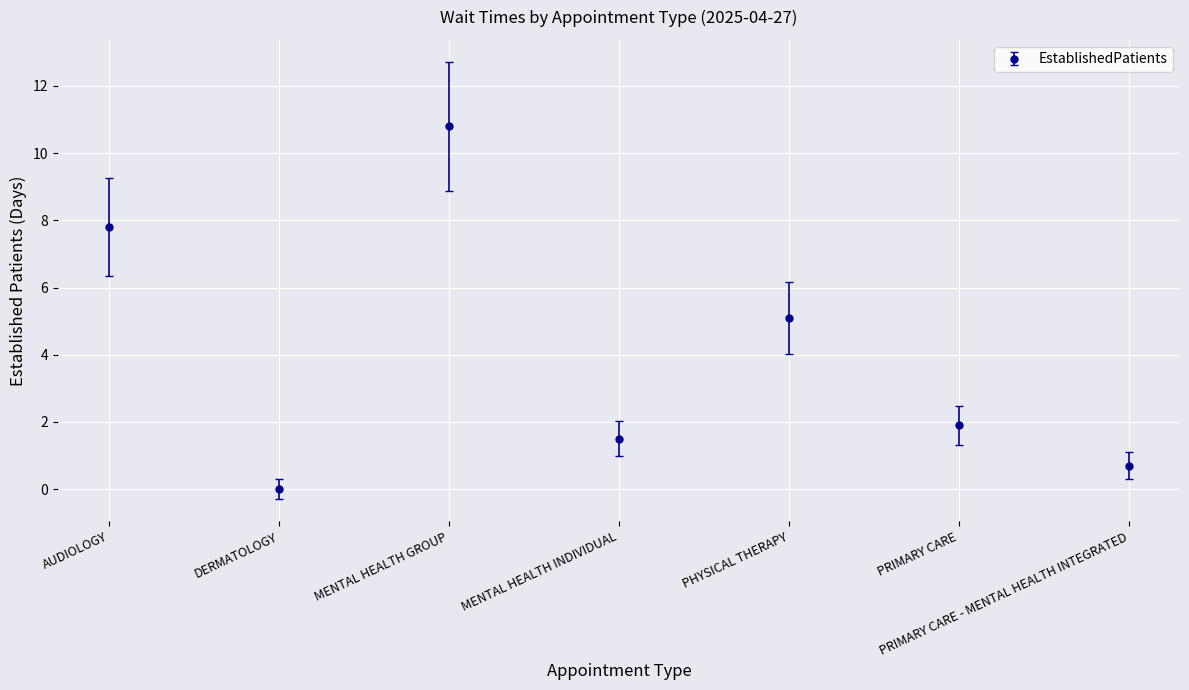

What is the difference between the values at PRIMARY CARE and AUDIOLOGY?

5.9